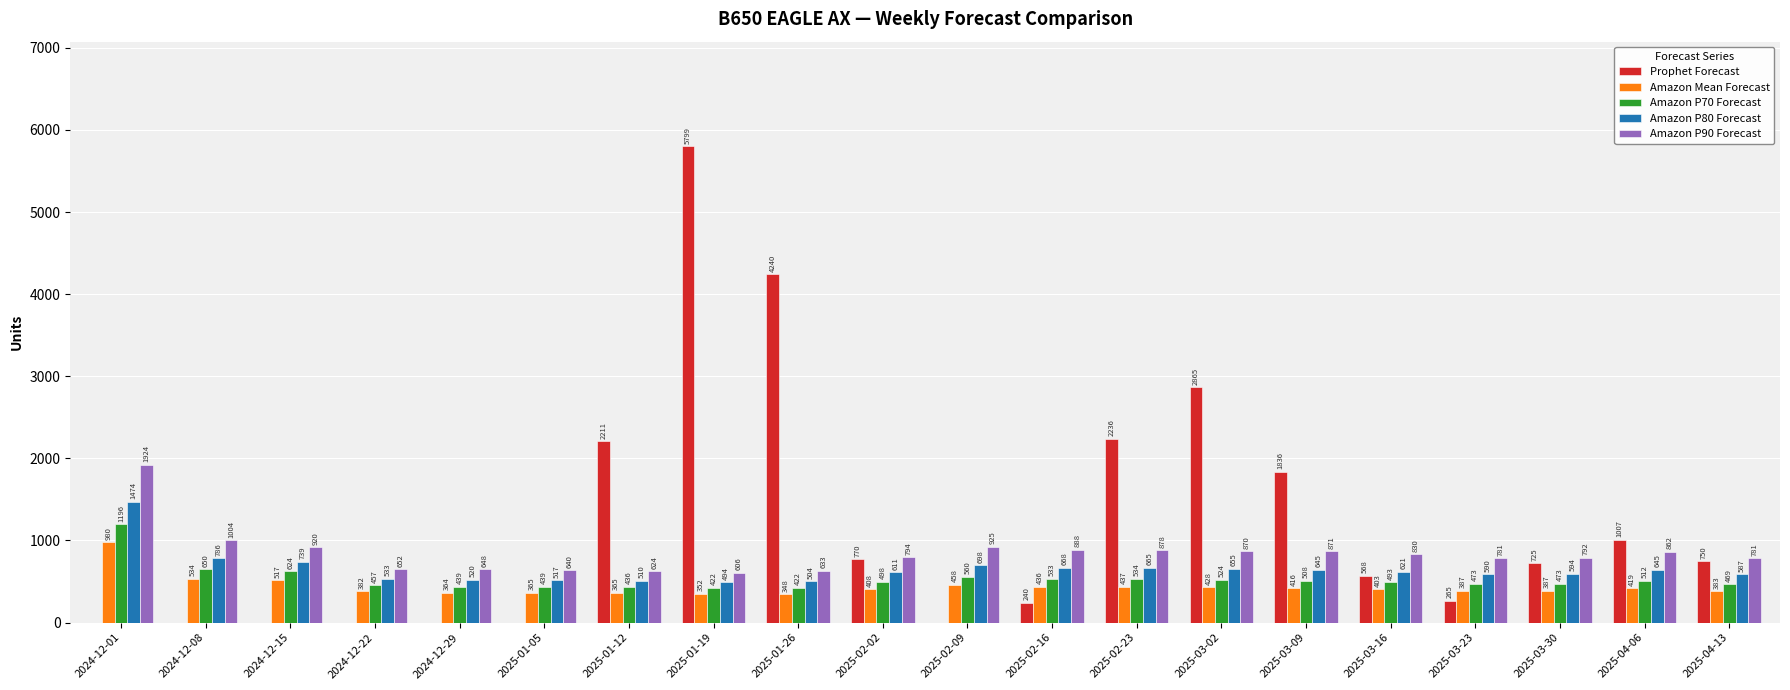

The Amazon Mean Forecast series shows 517 at 2024-12-15. True or false?

True